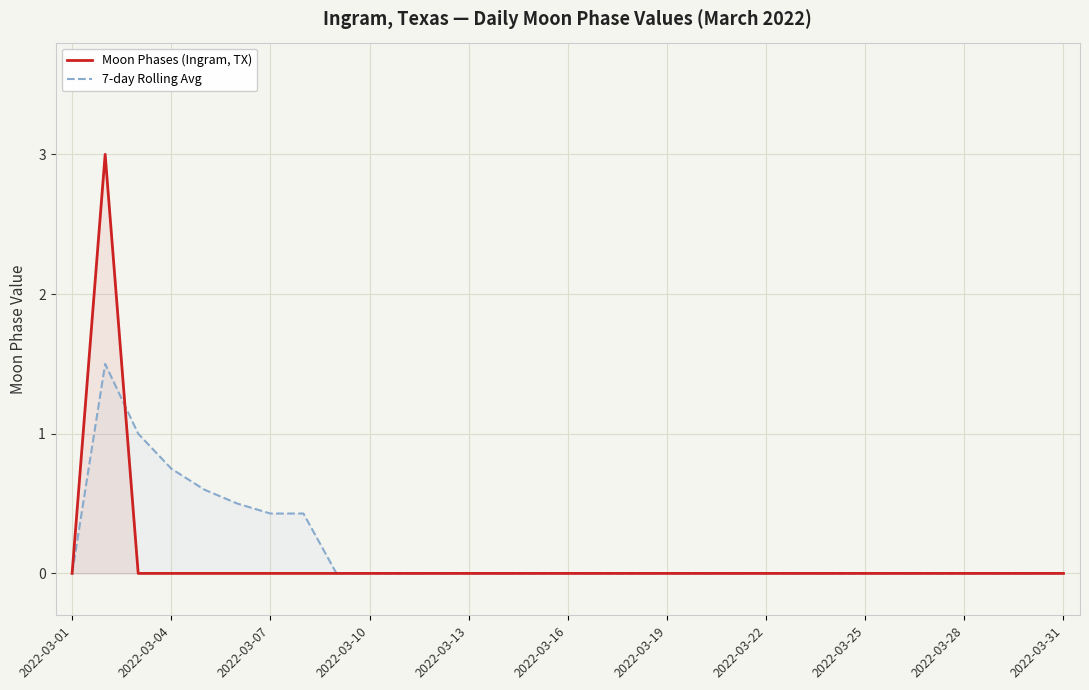

At how many categories does at least one series exceed 2?

1